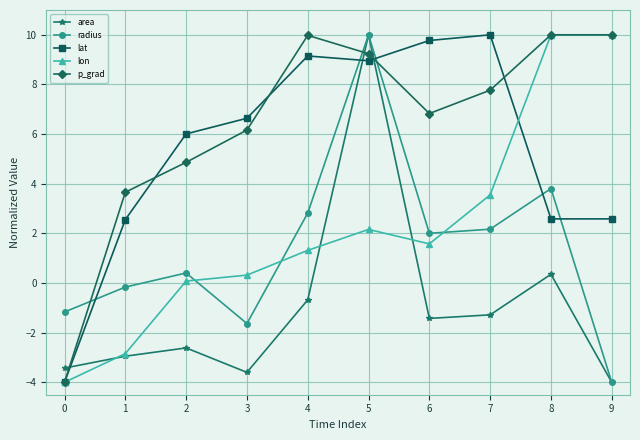

At which category is the sum across all series the highest?

5